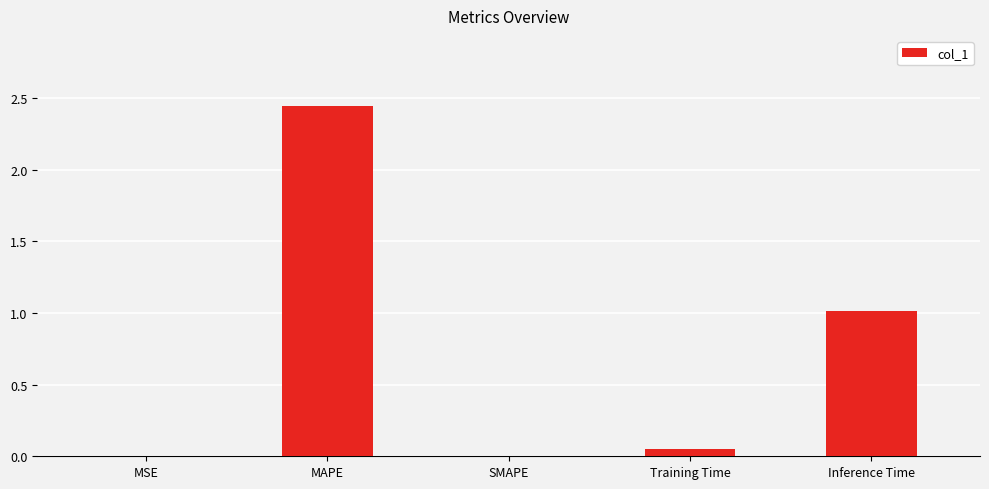

How many distinct data groups are displayed?

1